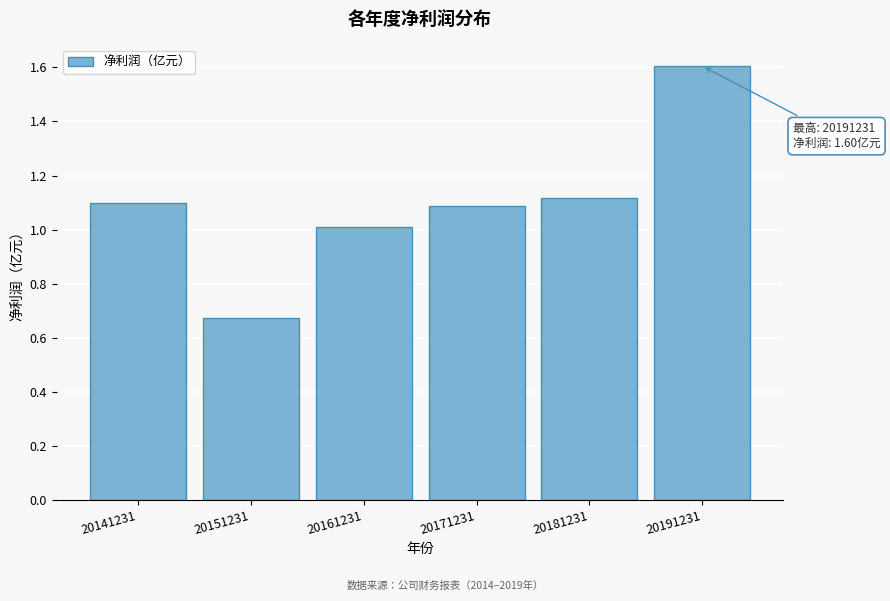

Is it true that the value at 20191231 is 2.6?

False